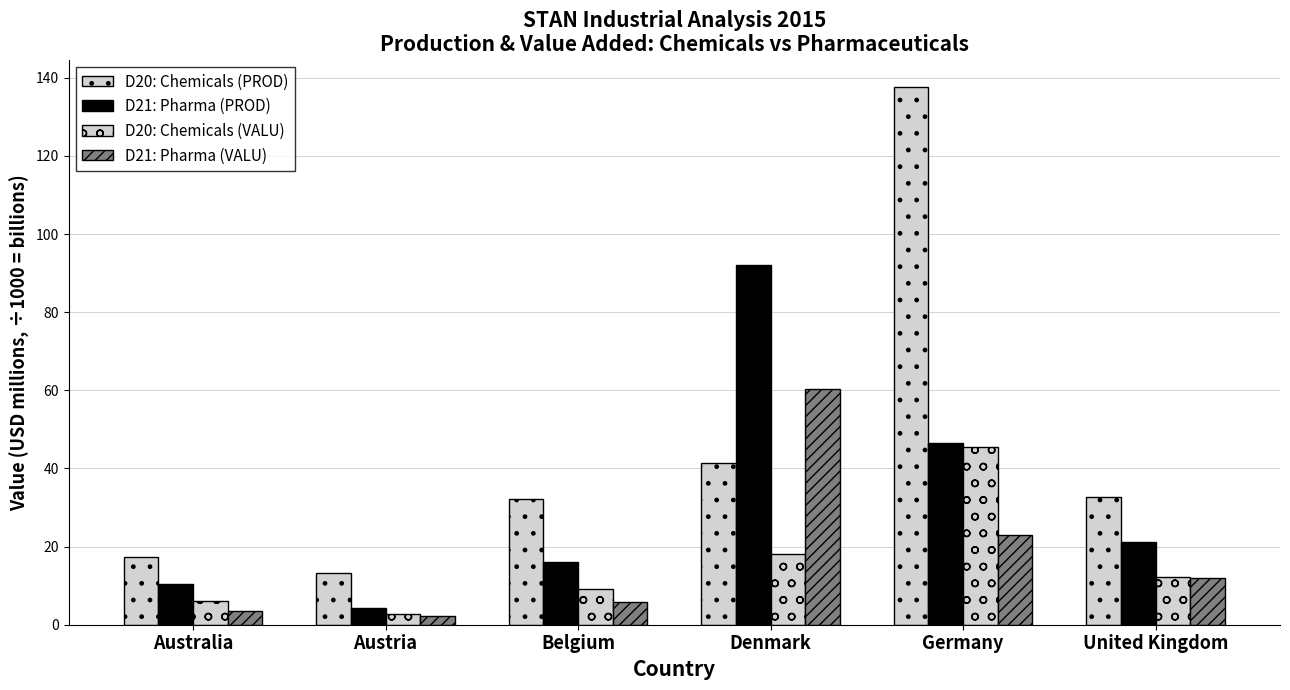

How many groups of bars are there?

6